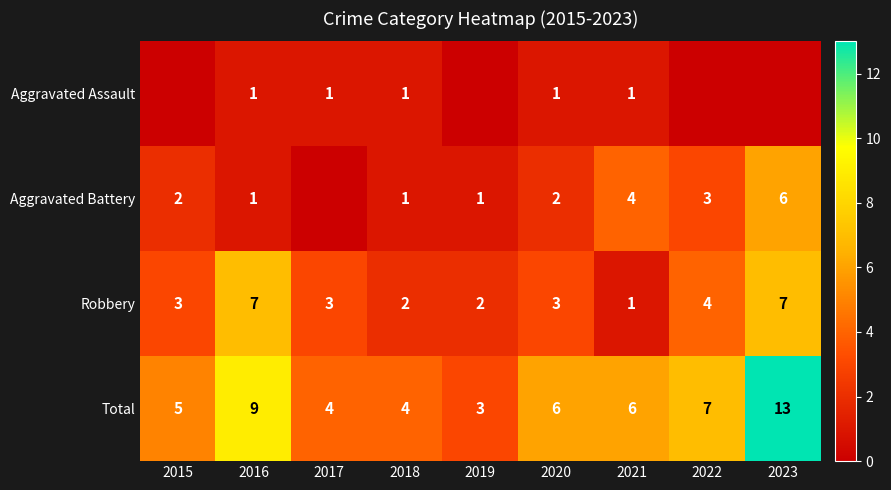

The value of Aggravated Battery at 2015 is 2. True or false?

True